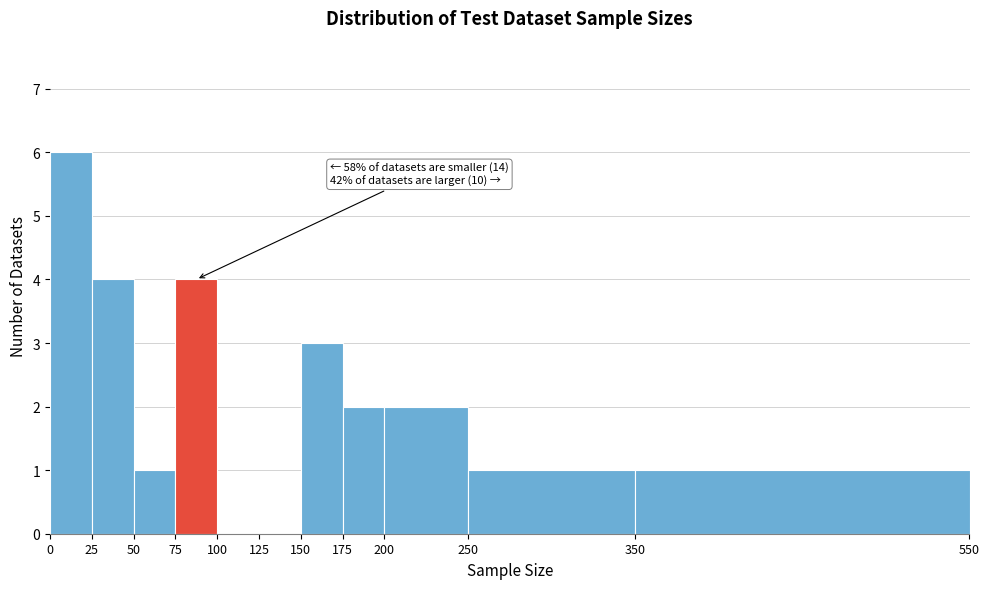

Over which range of the x-axis is the bar tallest?

0 to 25